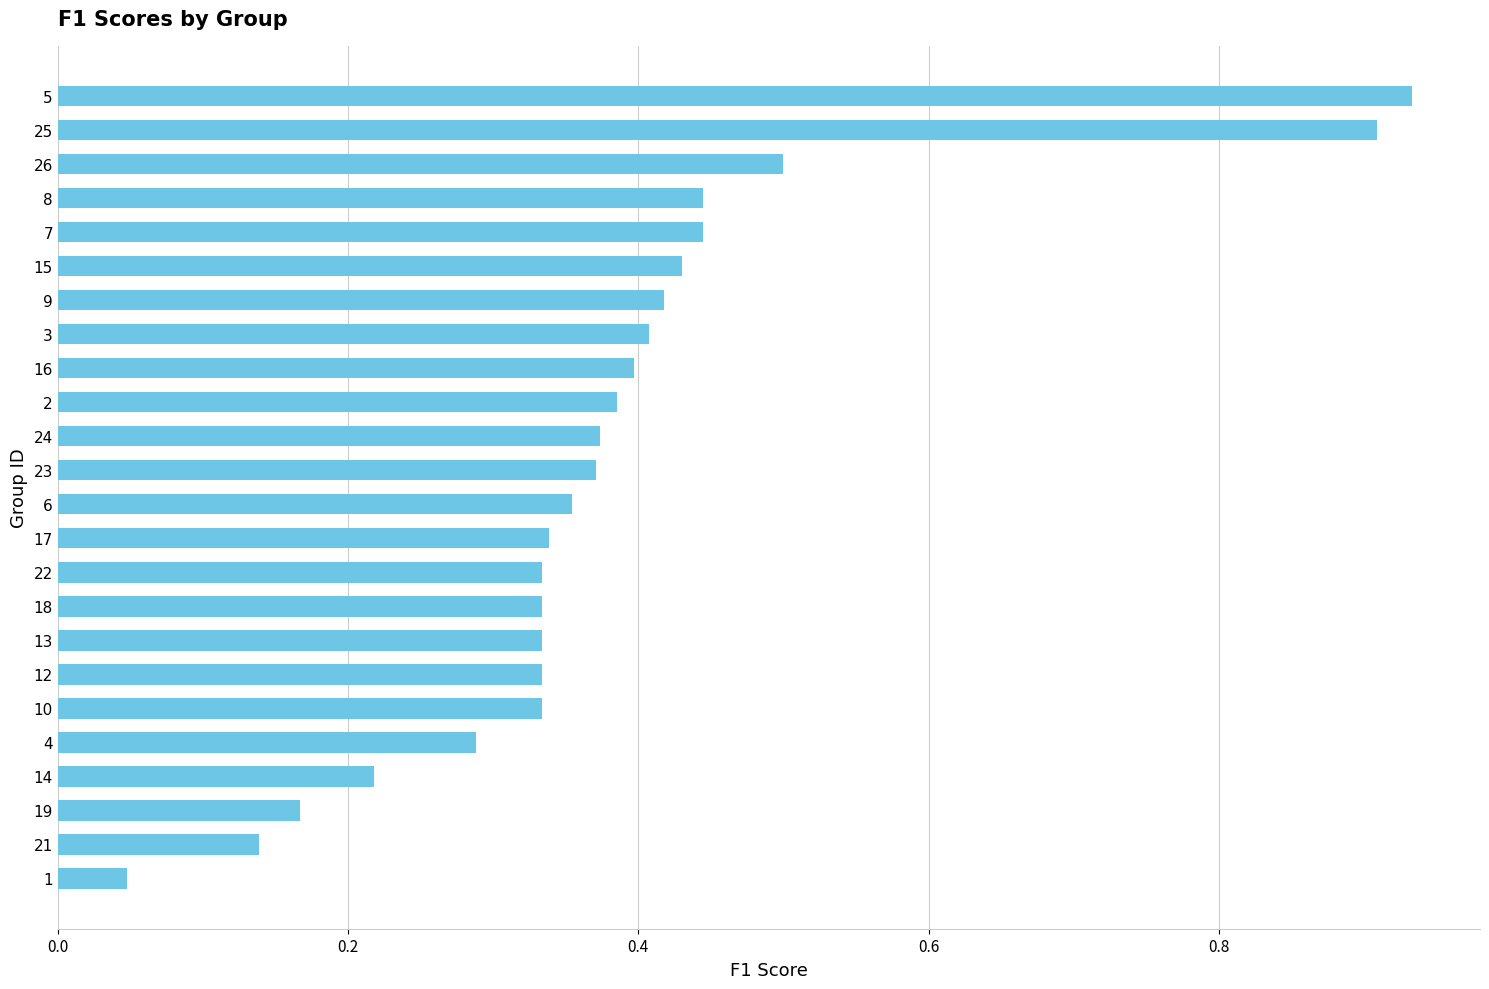

What is the label of the 18th bar from the top?

12